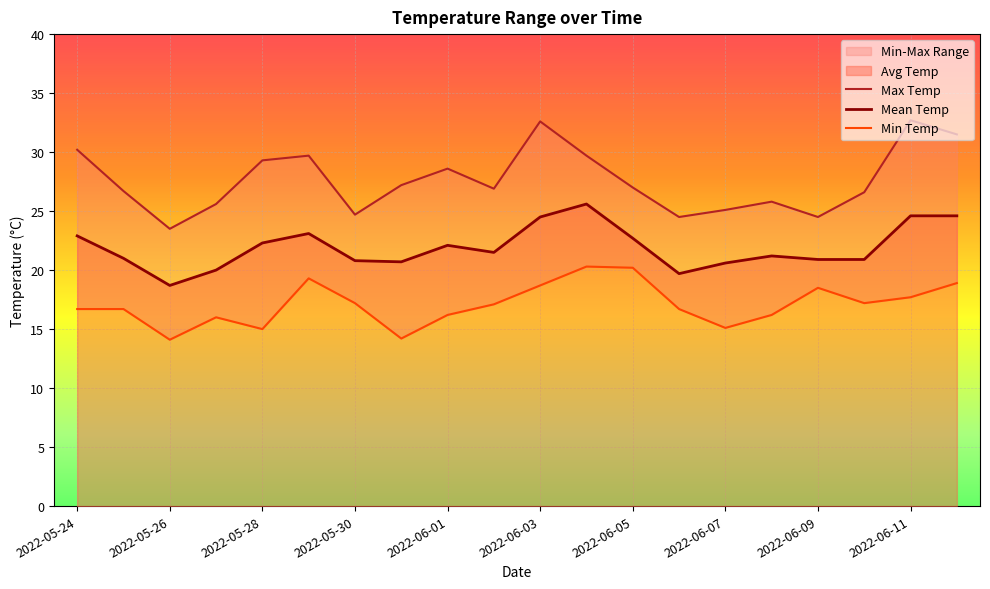

True or false: Min Temp and Max Temp intersect in this chart.

False